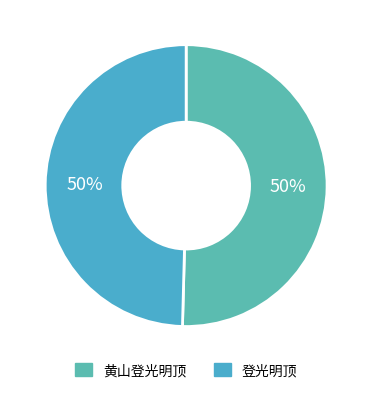

Rank the categories by value from highest to lowest.

黄山登光明顶, 登光明顶